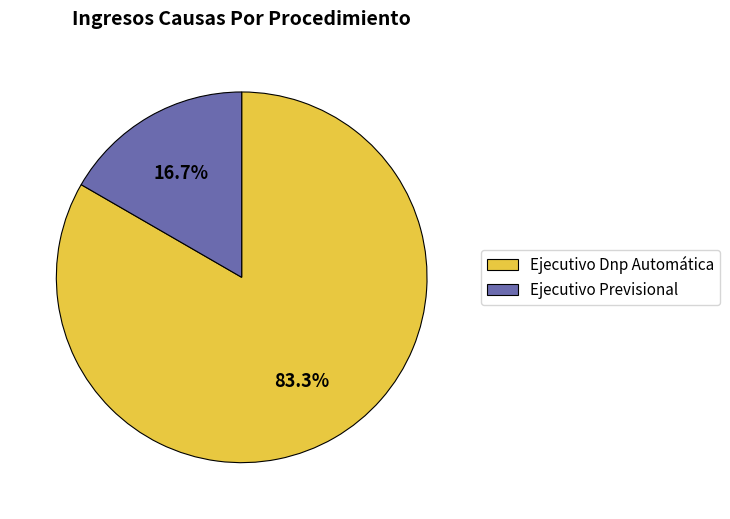

To the nearest percent, what portion does Ejecutivo Previsional represent?

17%